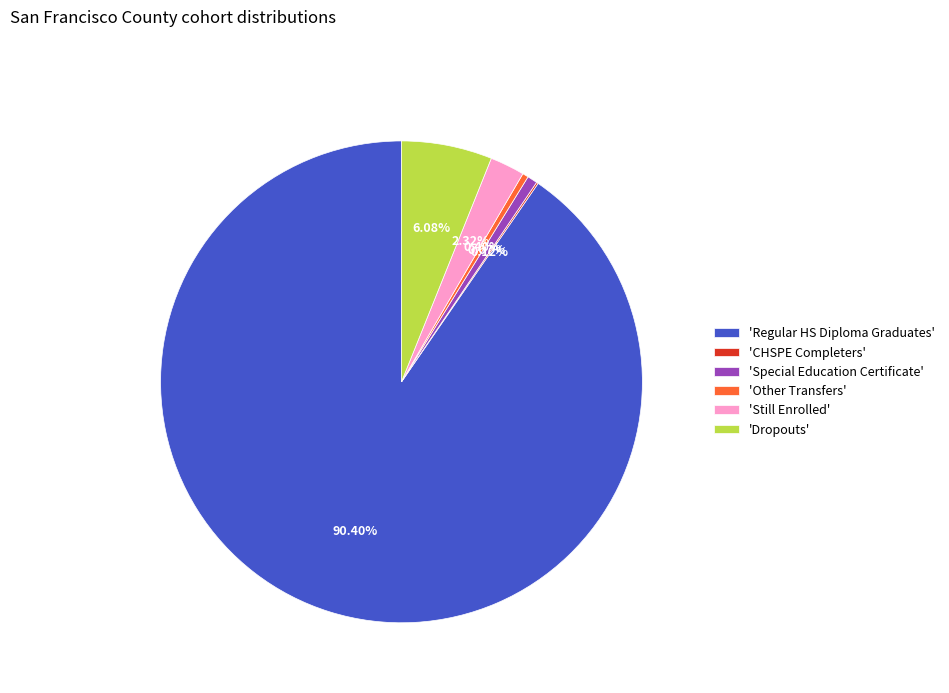

Which slice is the largest?

'Regular HS Diploma Graduates'